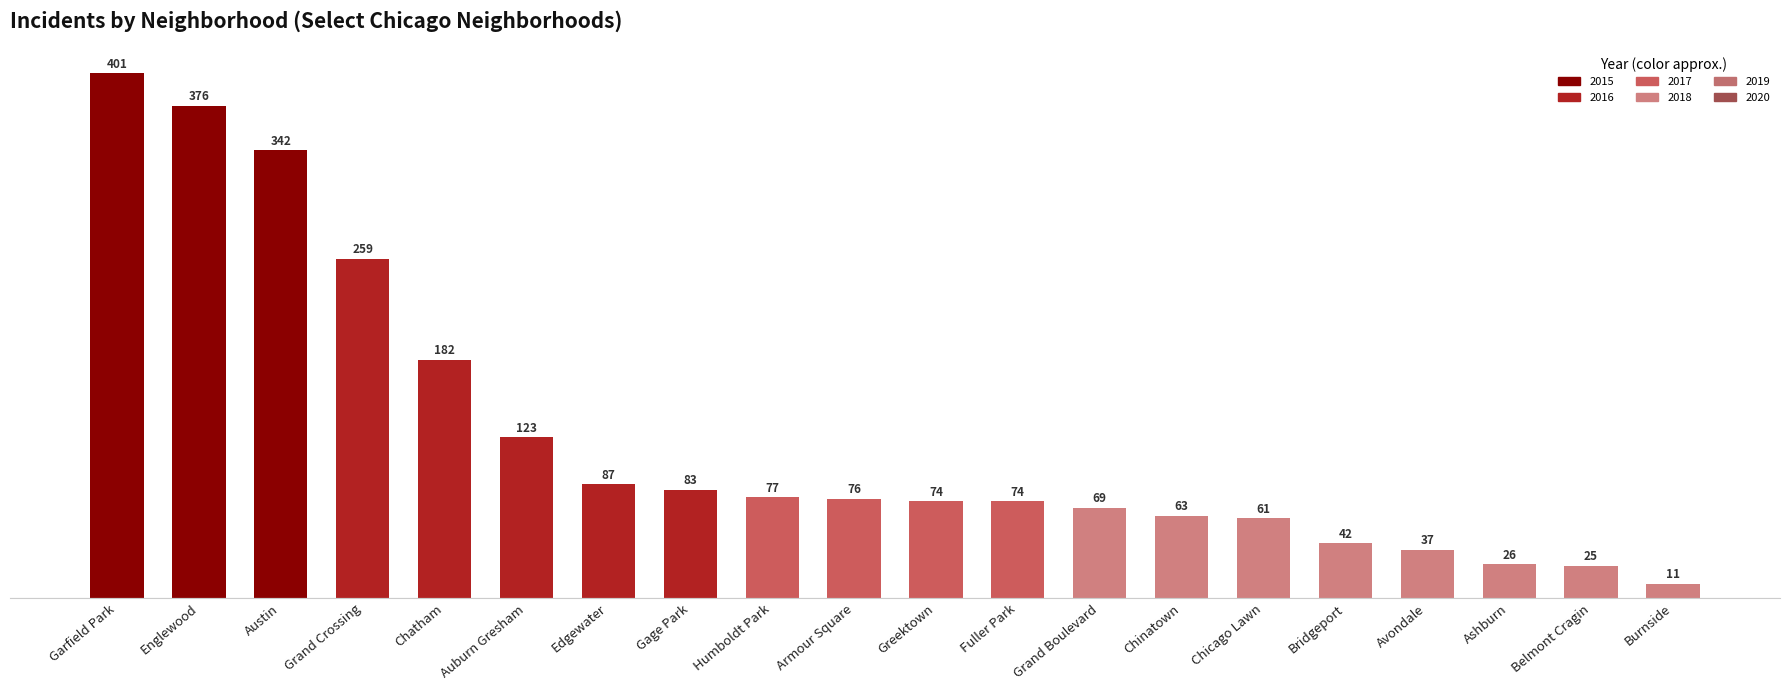

What is the difference between the values at Bridgeport and Chicago Lawn?

19